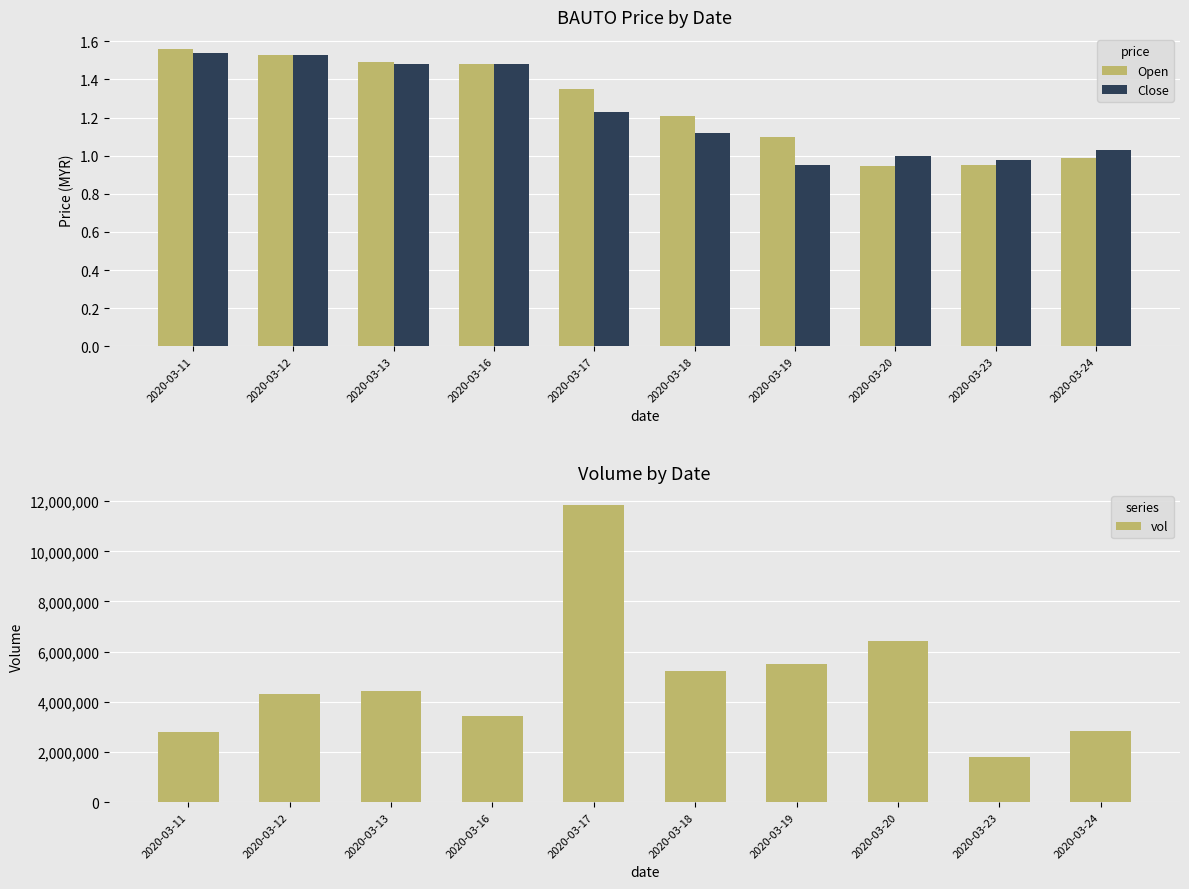

What is the average value of the Close series?

1.2